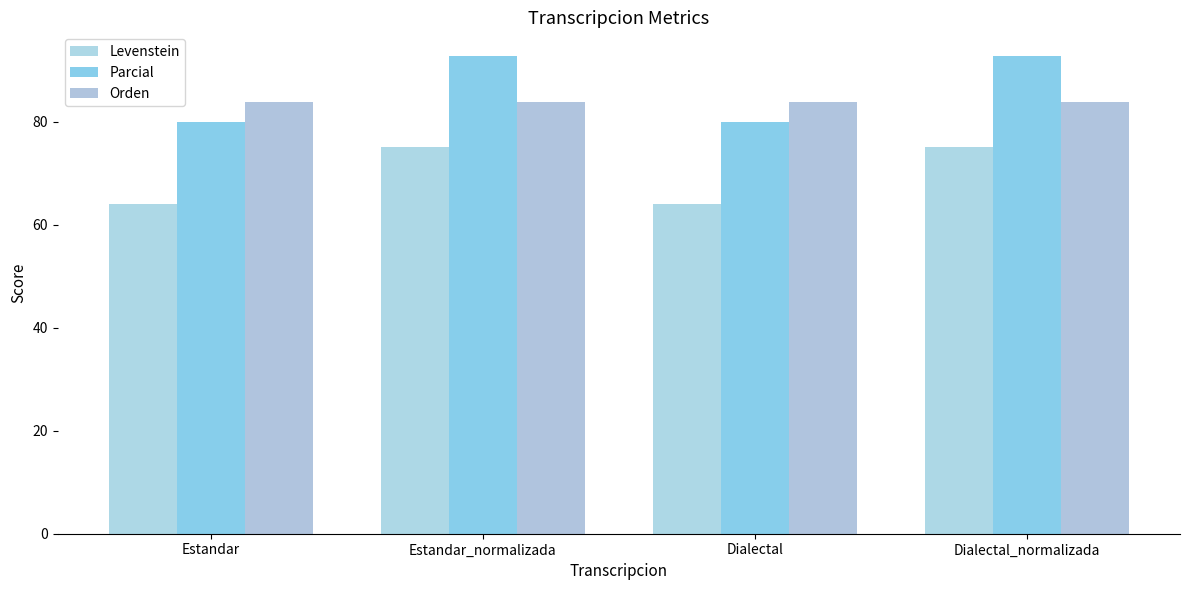

What is the difference between the highest and lowest values at Dialectal?

19.7